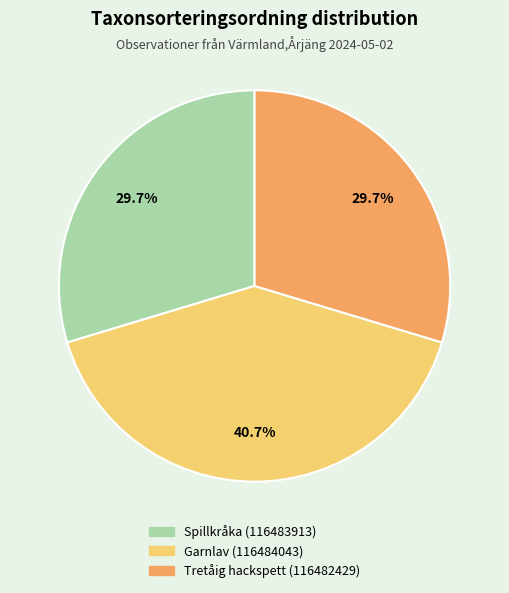

To the nearest percent, what portion does Spillkråka (116483913) represent?

30%